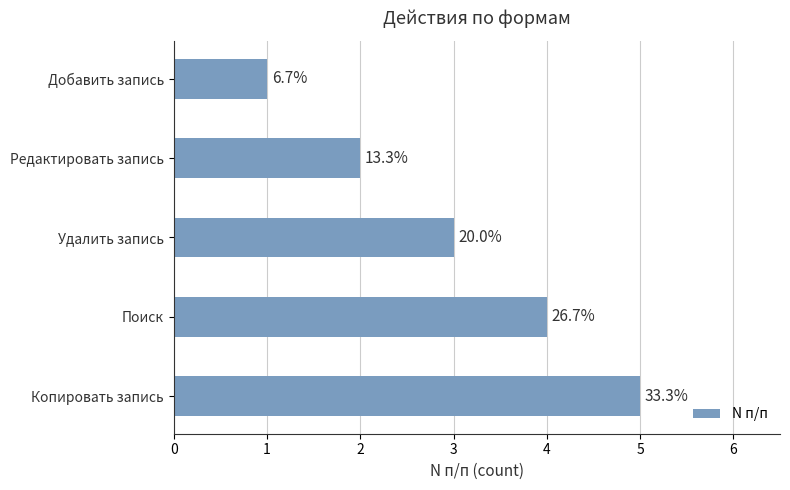

Are the bars horizontal?

Yes